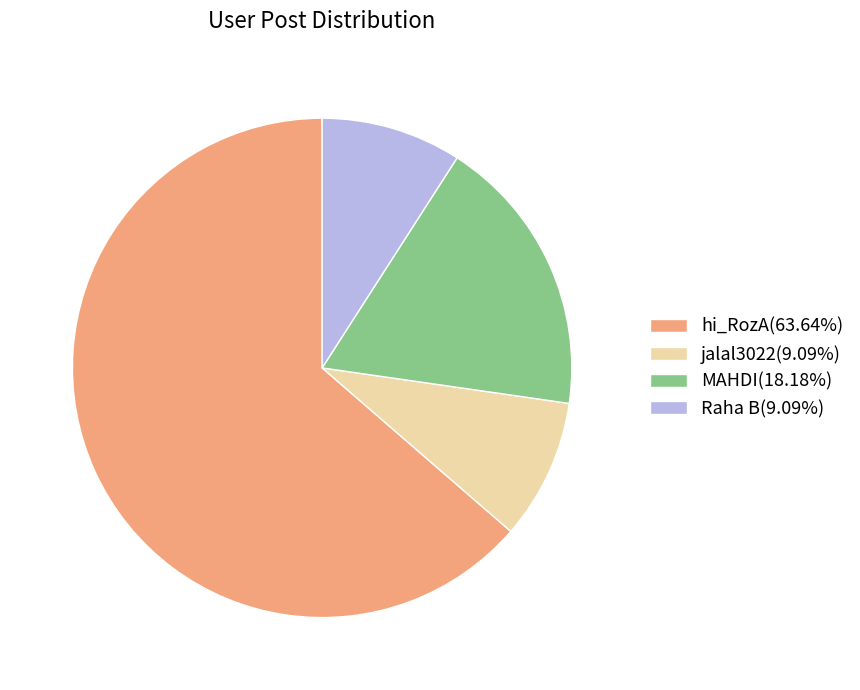

Does hi_RozA(63.64%) account for over 50% of the chart?

Yes